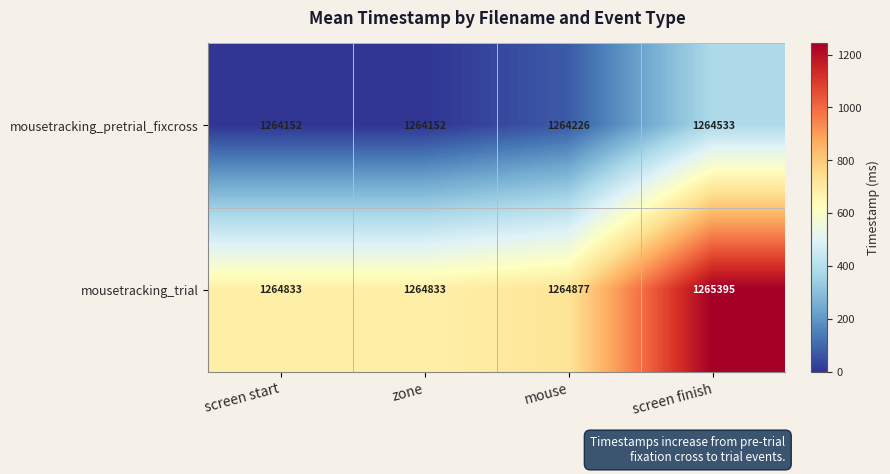

At which label is mousetracking_pretrial_fixcross closest to 1264342?

mouse